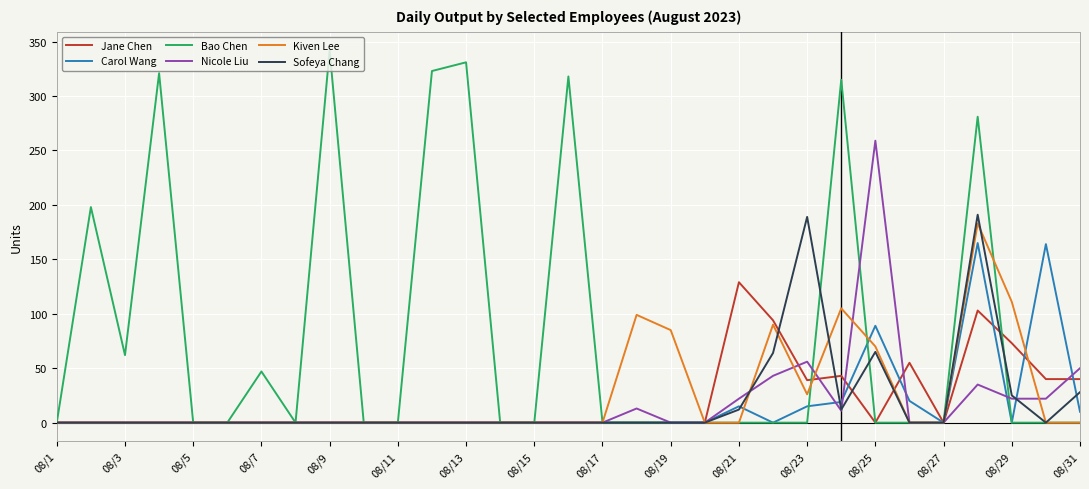

Which series has the widest spread of values?

Bao Chen